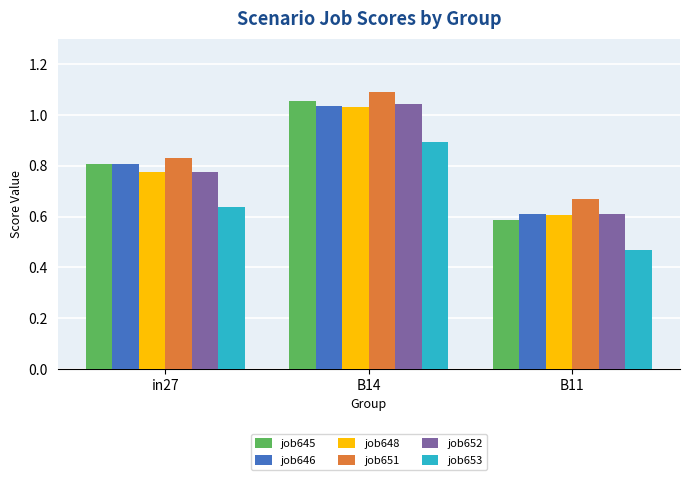

Is the value of job651 at B14 greater than the value of job646 at in27?

Yes